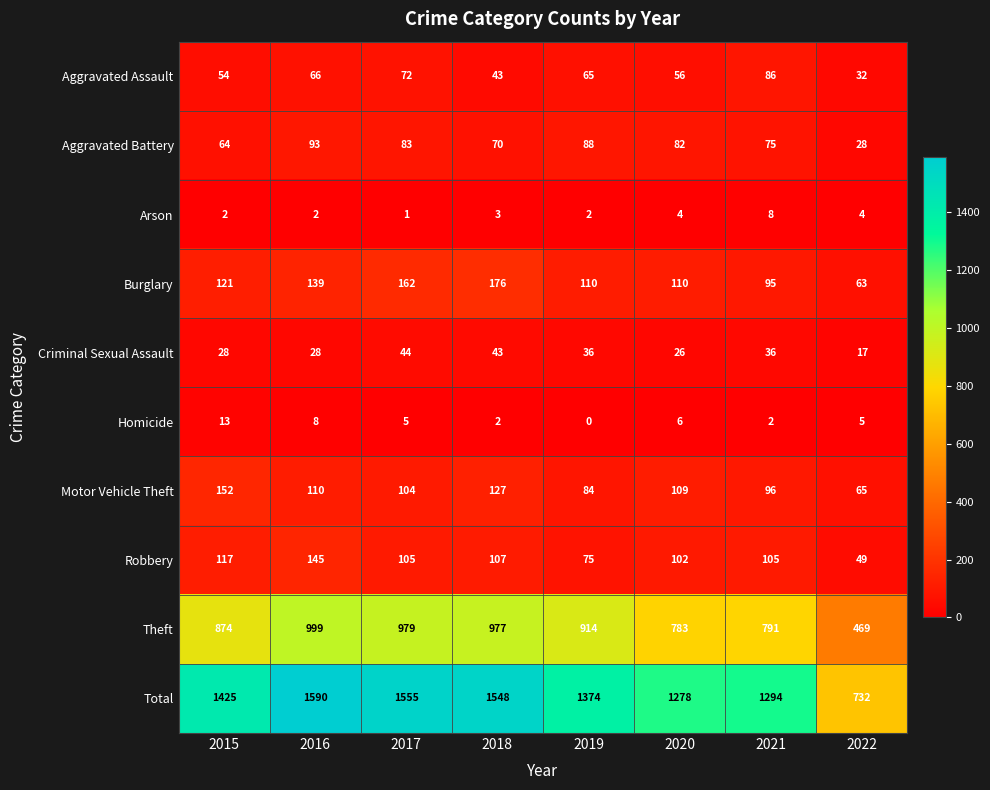

What is the difference between the Burglary values at 2019 and 2016?

29